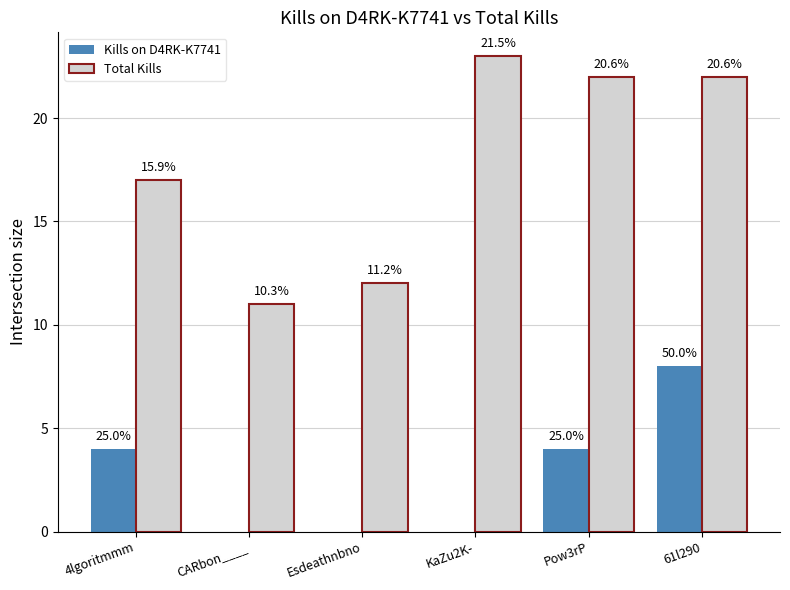

How many groups of bars are there?

6